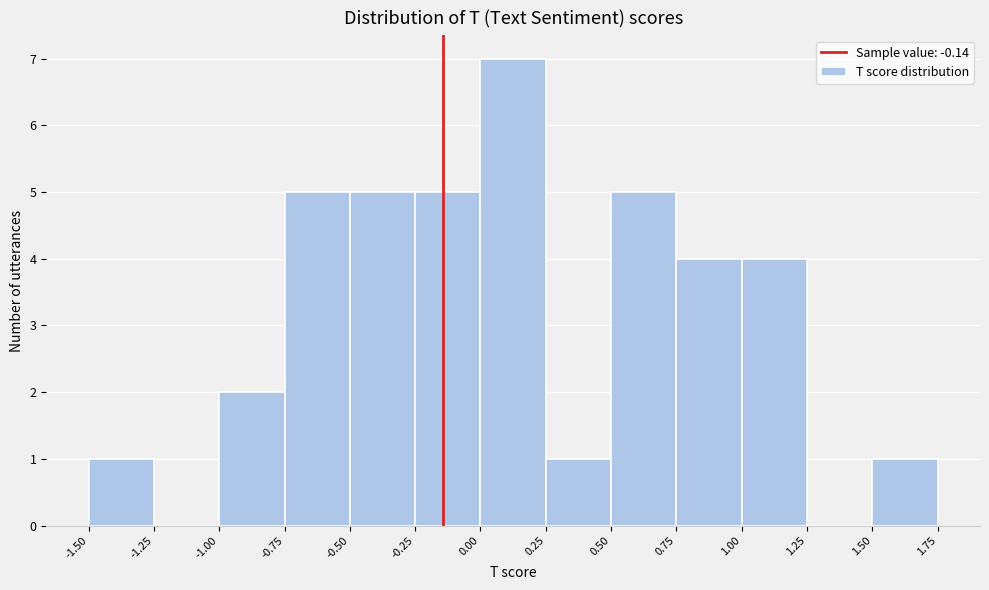

Over which range of the x-axis is the bar tallest?

0.00 to 0.25